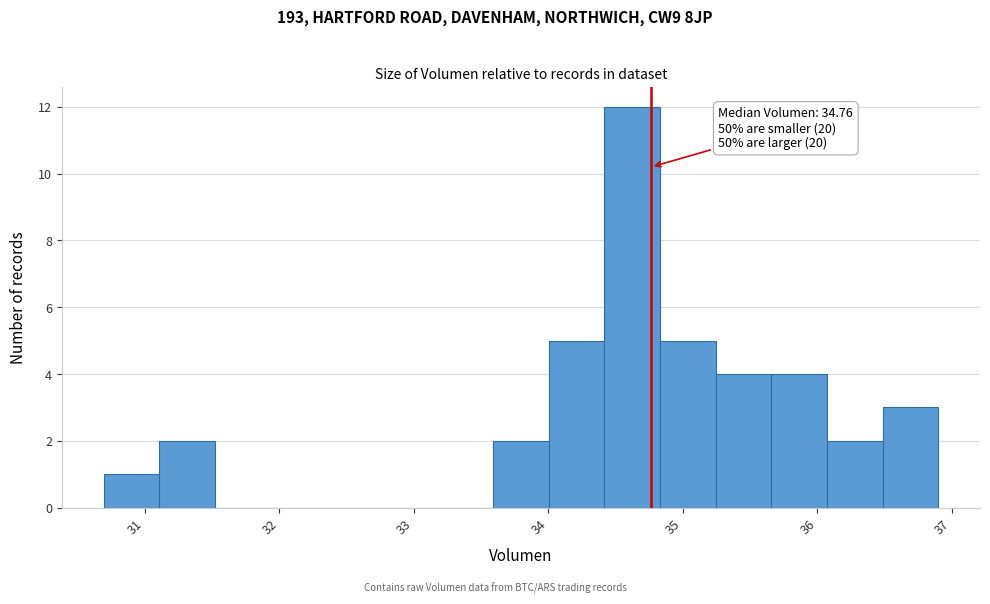

Which range on the x-axis has the tallest bar?

34.4 to 34.8